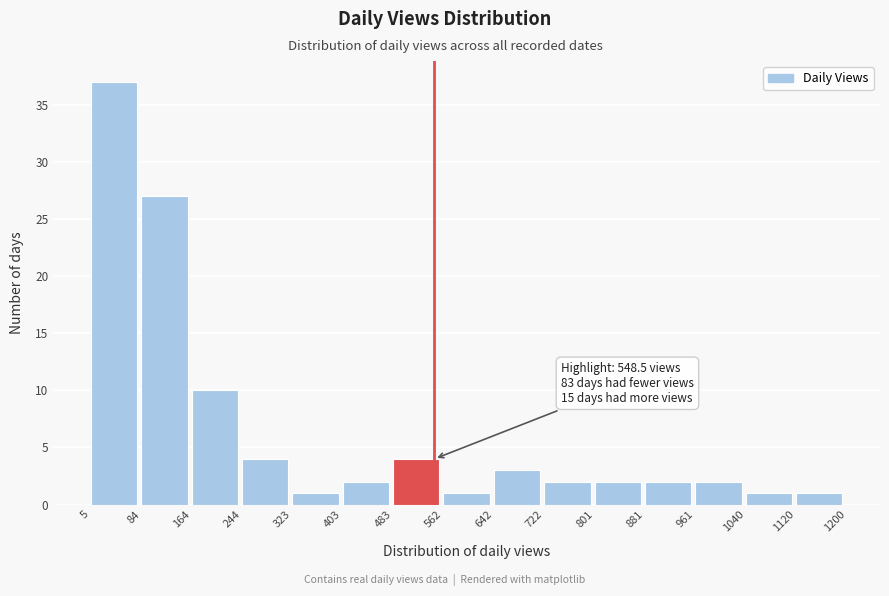

Which range on the x-axis has the tallest bar?

5 to 84